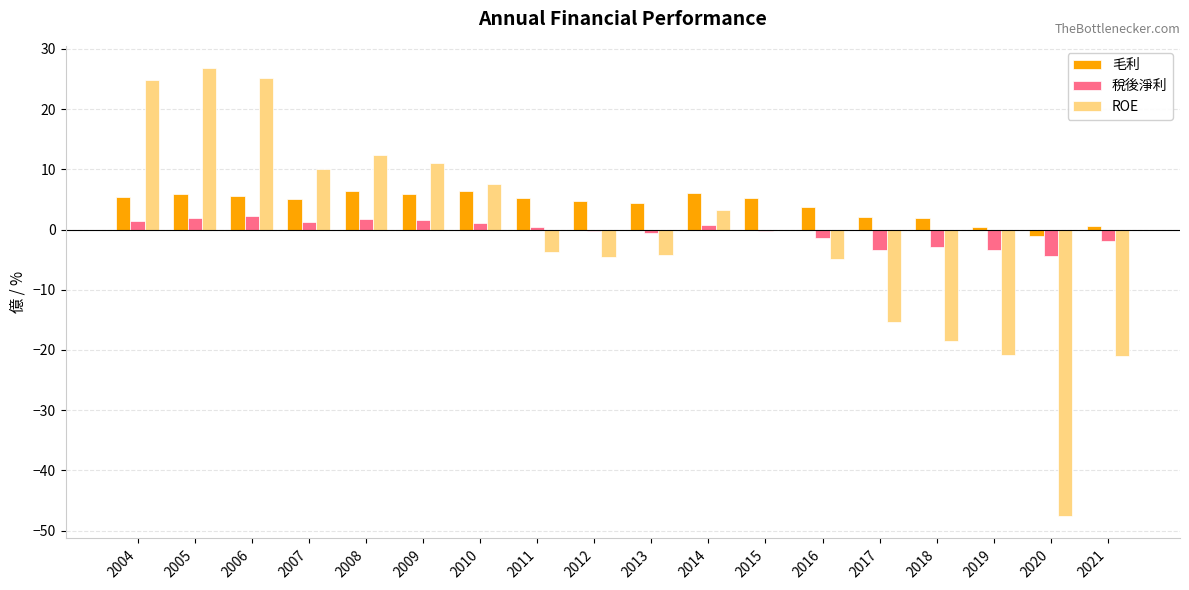

True or false: ROE has a value of -47.6 at 2020.

True